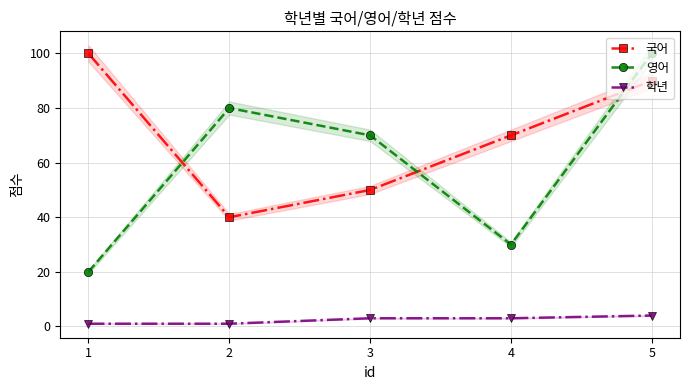

What is the average value of the 영어 series?

60